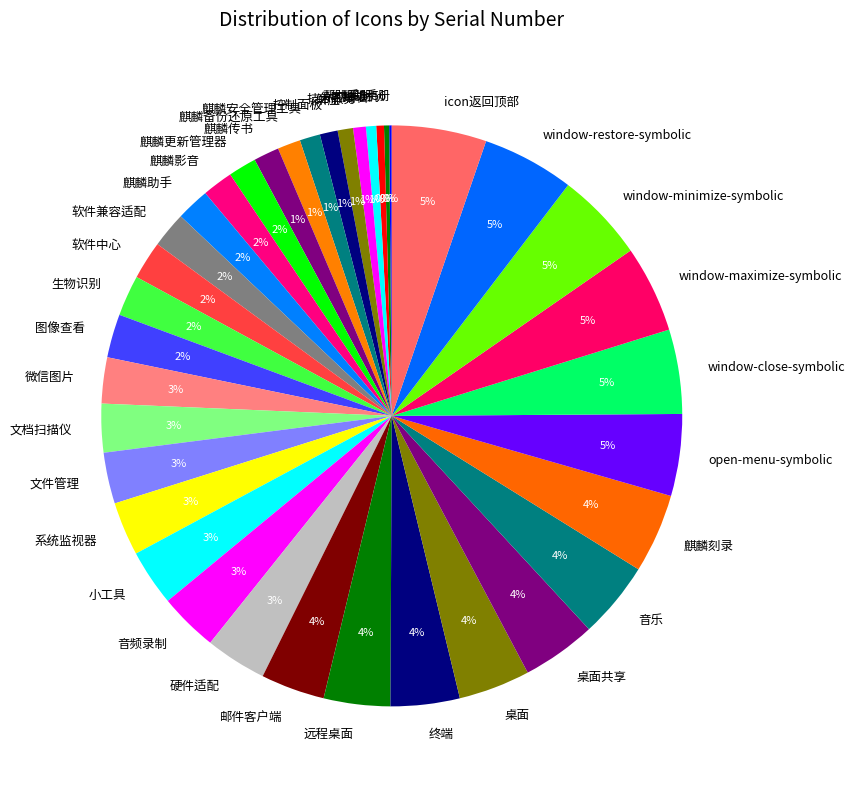

Is there a majority slice in this chart?

No